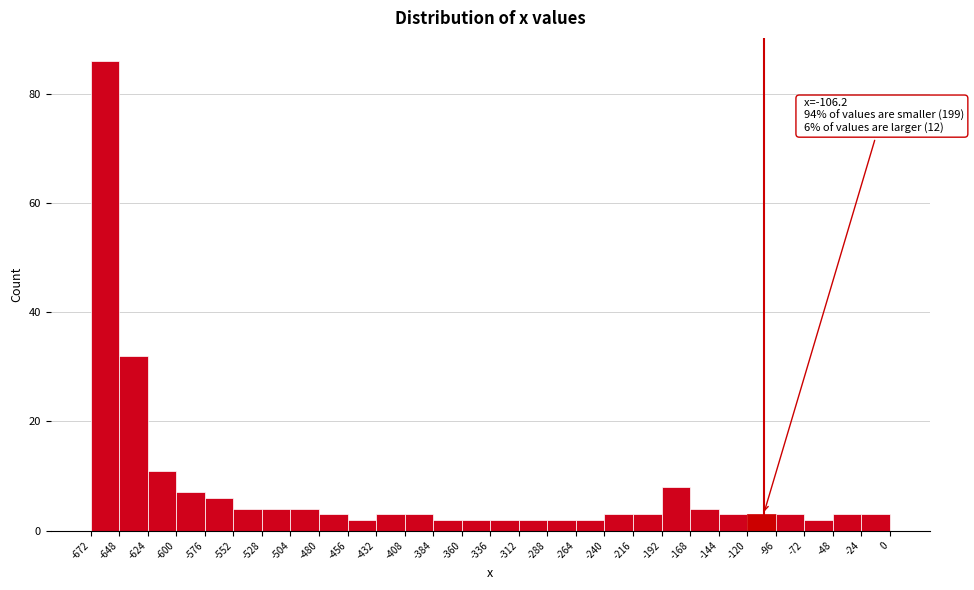

Over which range of the x-axis is the bar tallest?

-672 to -648